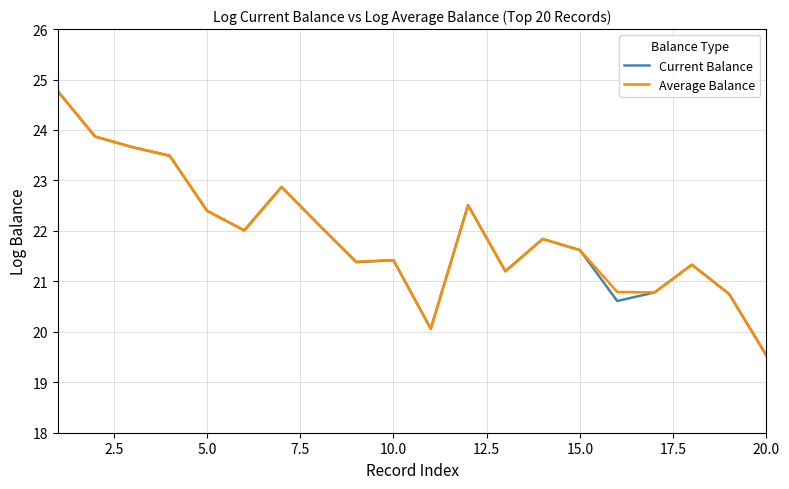

What is the greatest value displayed?

24.8